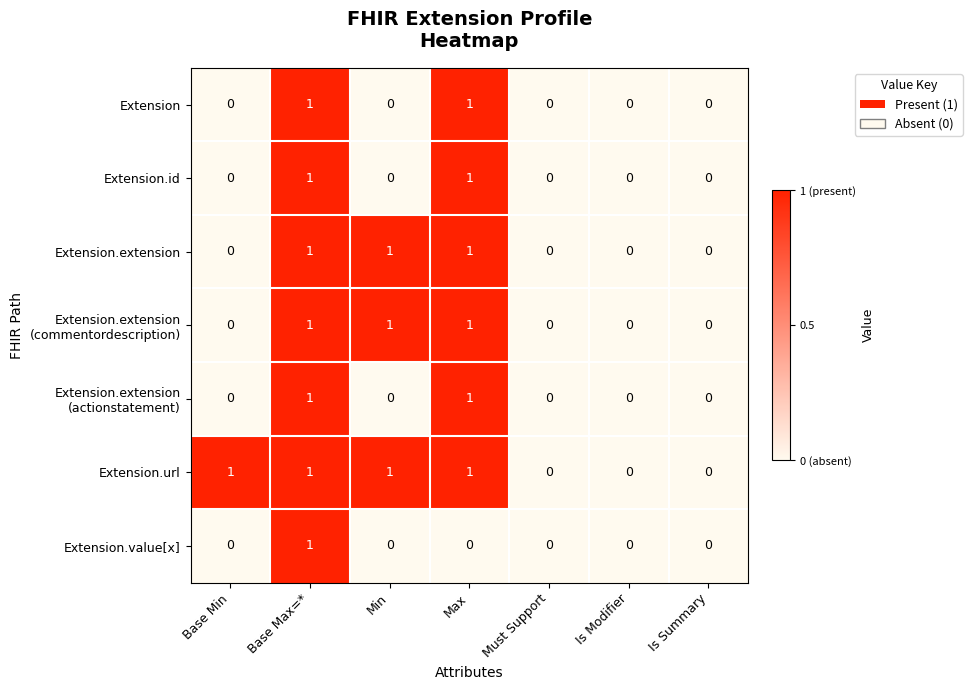

At which category is the sum across all series the highest?

Base Max=*